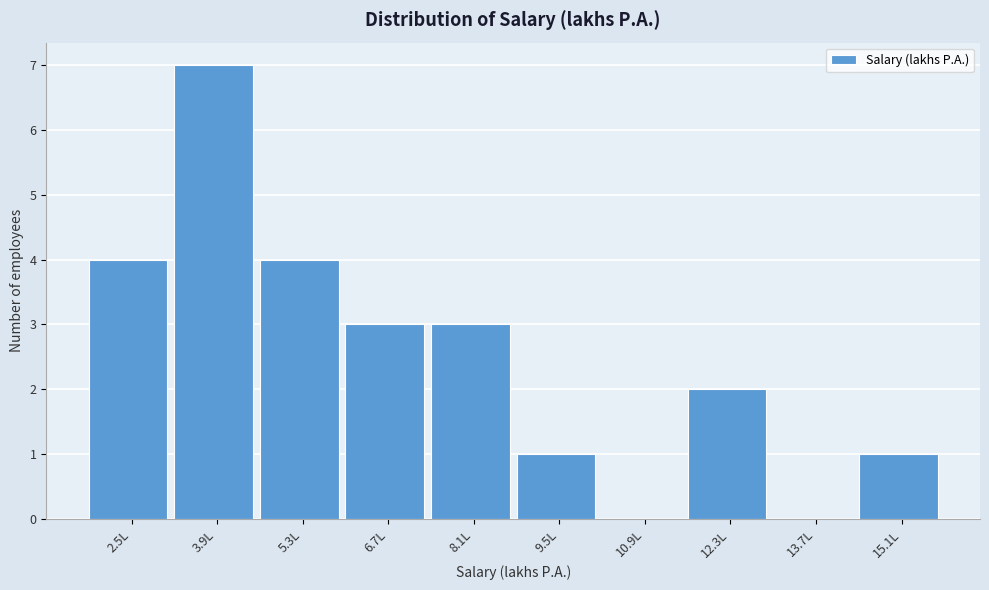

Reading left to right, transcribe all the data shown in this chart.

2.5L=4	3.9L=7	5.3L=4	6.7L=3	8.1L=3	9.5L=1	10.9L=0	12.3L=2	13.7L=0	15.1L=1